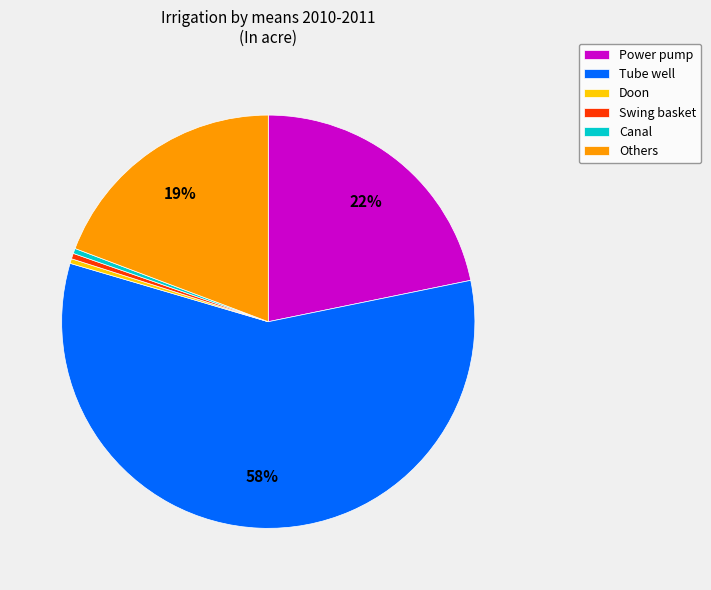

Between Others and Canal, which is larger?

Others